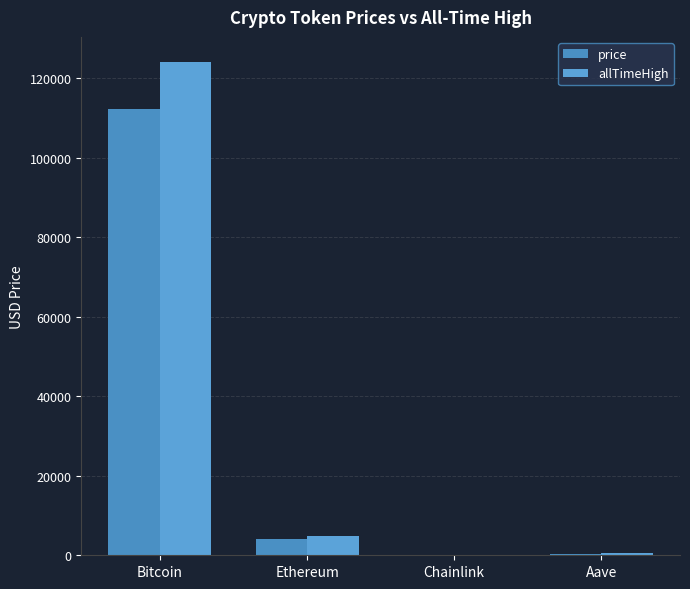

Which series has the largest total across all categories?

allTimeHigh